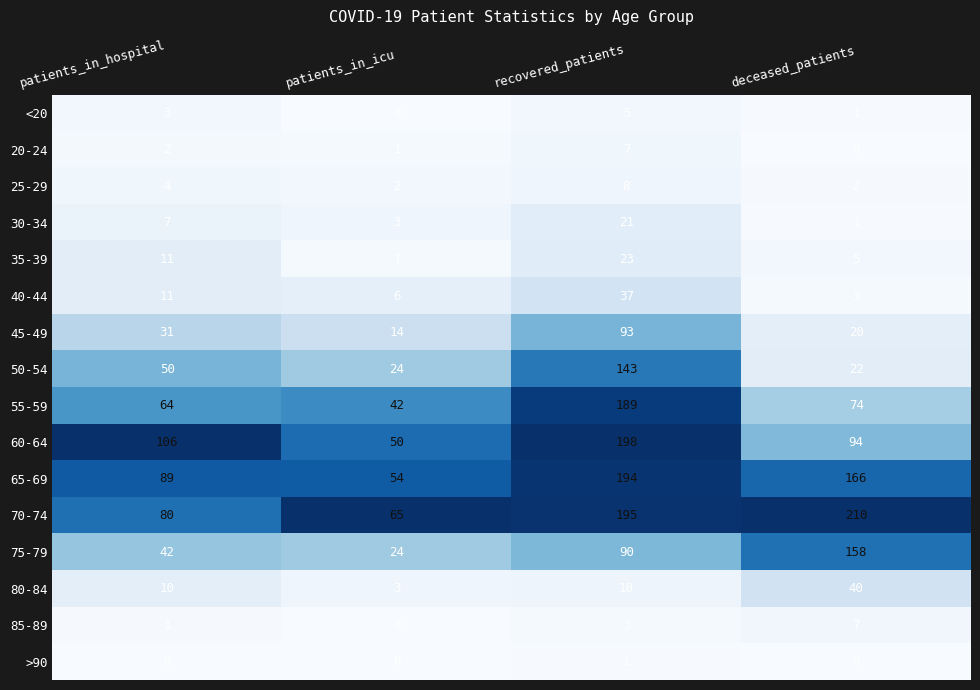

What is the difference between the highest and lowest values at patients_in_icu?

65